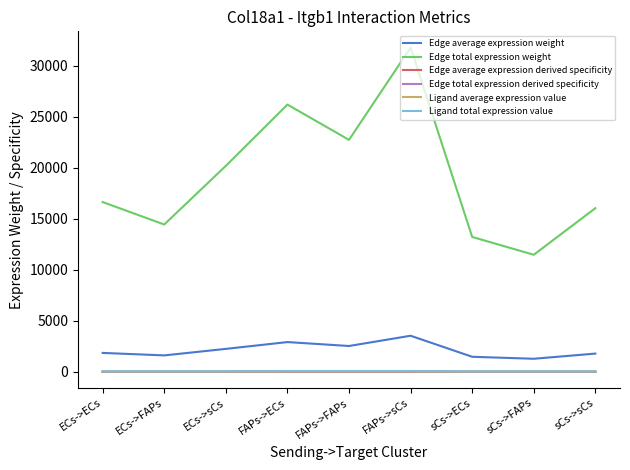

Reading left to right, what are all the values shown in this chart?

Edge average expression weight: 1848.6	1604.4	2243.2	2910.8	2526.2	3532.1	1468.8	1274.7	1782.3
Edge total expression weight: 16637.4	14439.2	20188.5	26197.6	22736.2	31789.3	13218.9	11472.3	16040.3
Edge average expression derived specificity: 0.1	0.1	0.1	0.2	0.1	0.2	0.1	0.1	0.1
Edge total expression derived specificity: 0.1	0.1	0.1	0.2	0.1	0.2	0.1	0.1	0.1
Ligand average expression value: 15.8	15.8	15.8	24.9	24.9	24.9	12.5	12.5	12.5
Ligand total expression value: 47.4	47.4	47.4	74.6	74.6	74.6	37.6	37.6	37.6